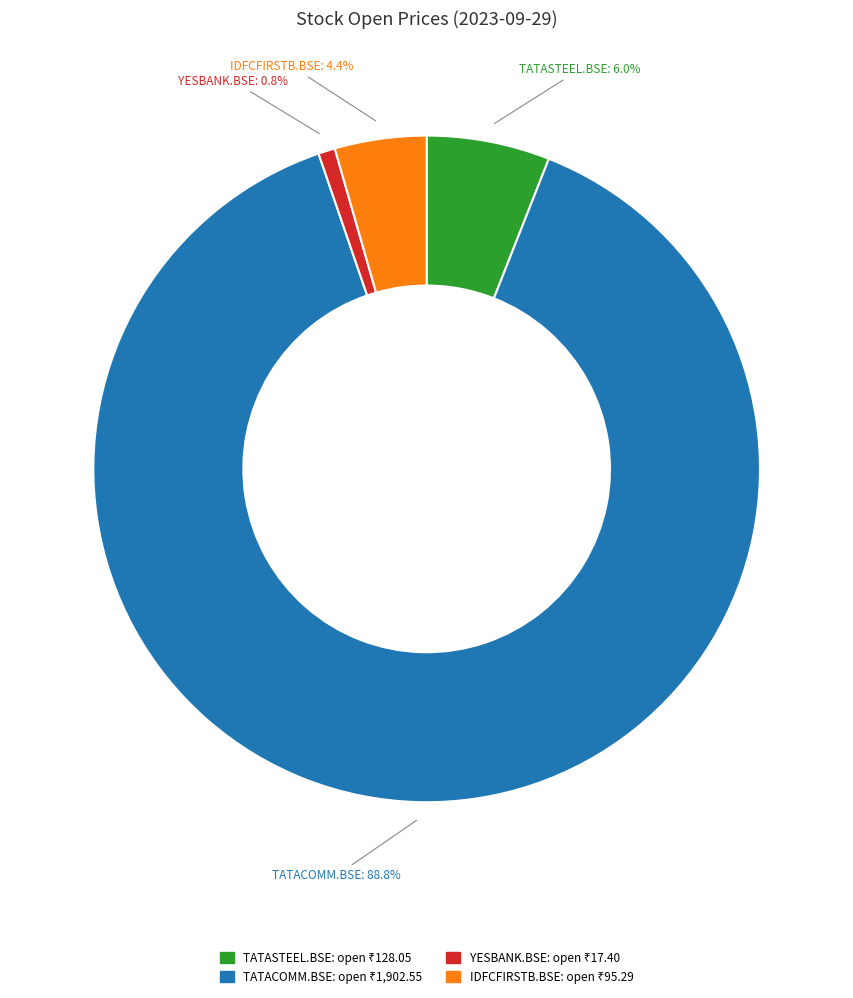

To the nearest percent, what portion does TATACOMM.BSE represent?

89%